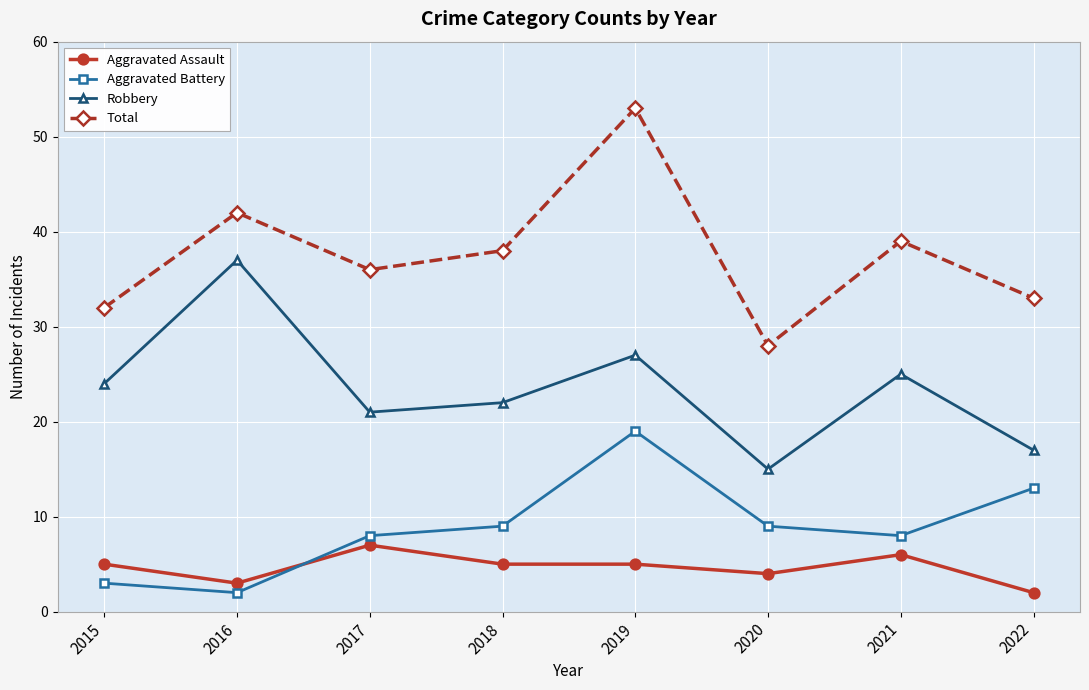

Reading left to right, what are all the values shown in this chart?

Aggravated Assault: 2015=5	2016=3	2017=7	2018=5	2019=5	2020=4	2021=6	2022=2
Aggravated Battery: 2015=3	2016=2	2017=8	2018=9	2019=19	2020=9	2021=8	2022=13
Robbery: 2015=24	2016=37	2017=21	2018=22	2019=27	2020=15	2021=25	2022=17
Total: 2015=32	2016=42	2017=36	2018=38	2019=53	2020=28	2021=39	2022=33